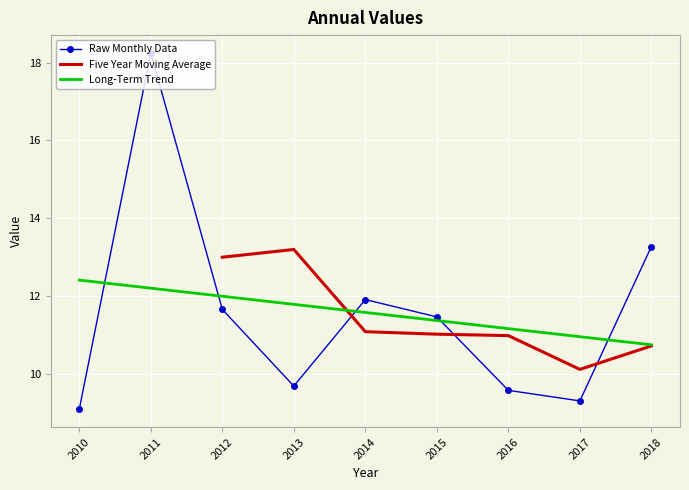

How many points are higher than both their immediate neighbors (excluding endpoints)?

2